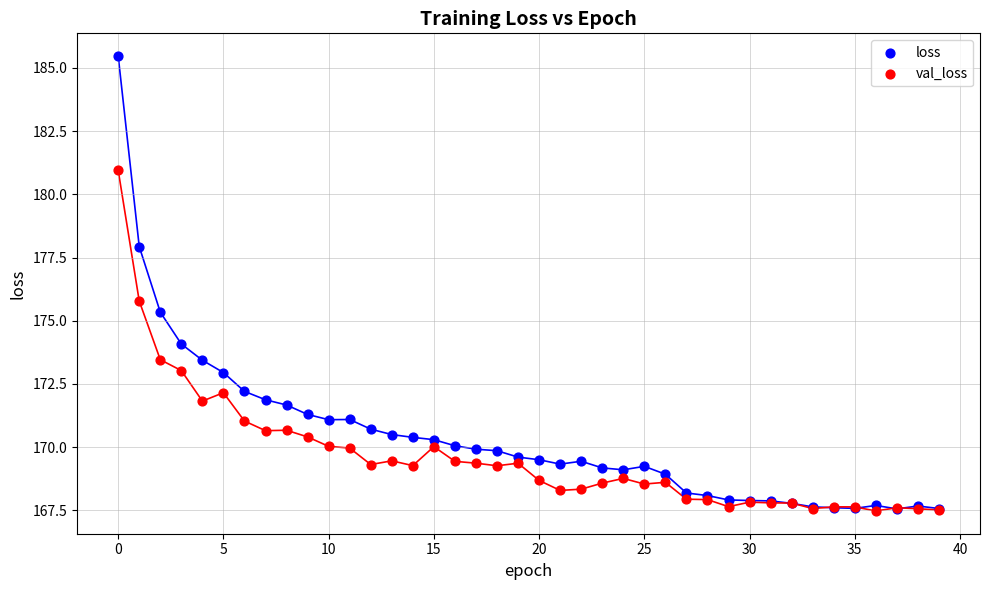

In the loss series, what Y value is closest to 176?

175.3